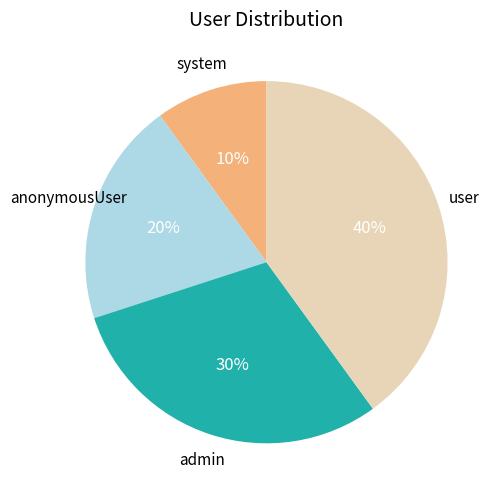

To the nearest percent, what is the difference between the largest and smallest slice percentages?

30%